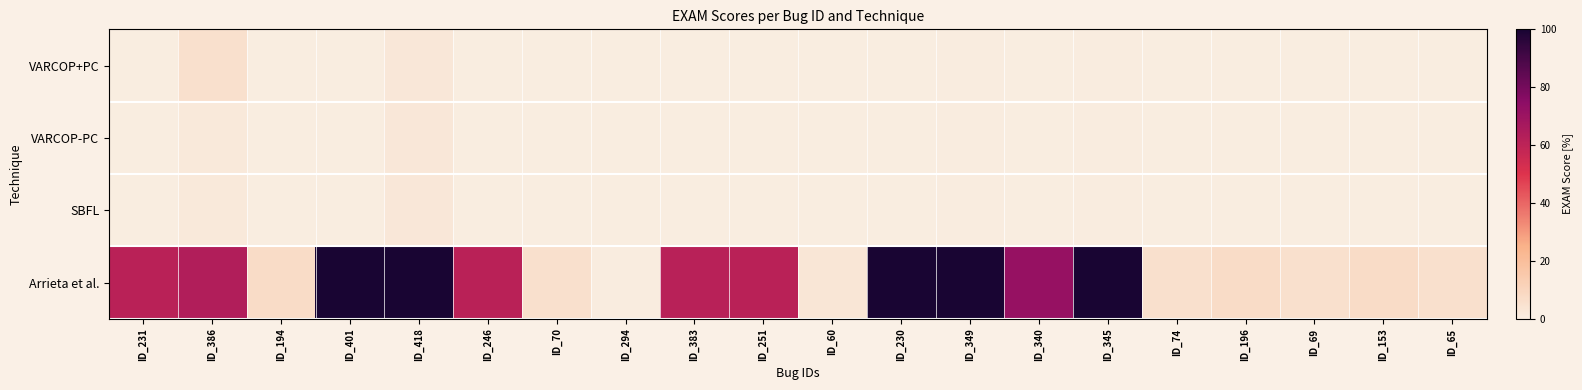

What is the total value across all series at ID_386?

73.1